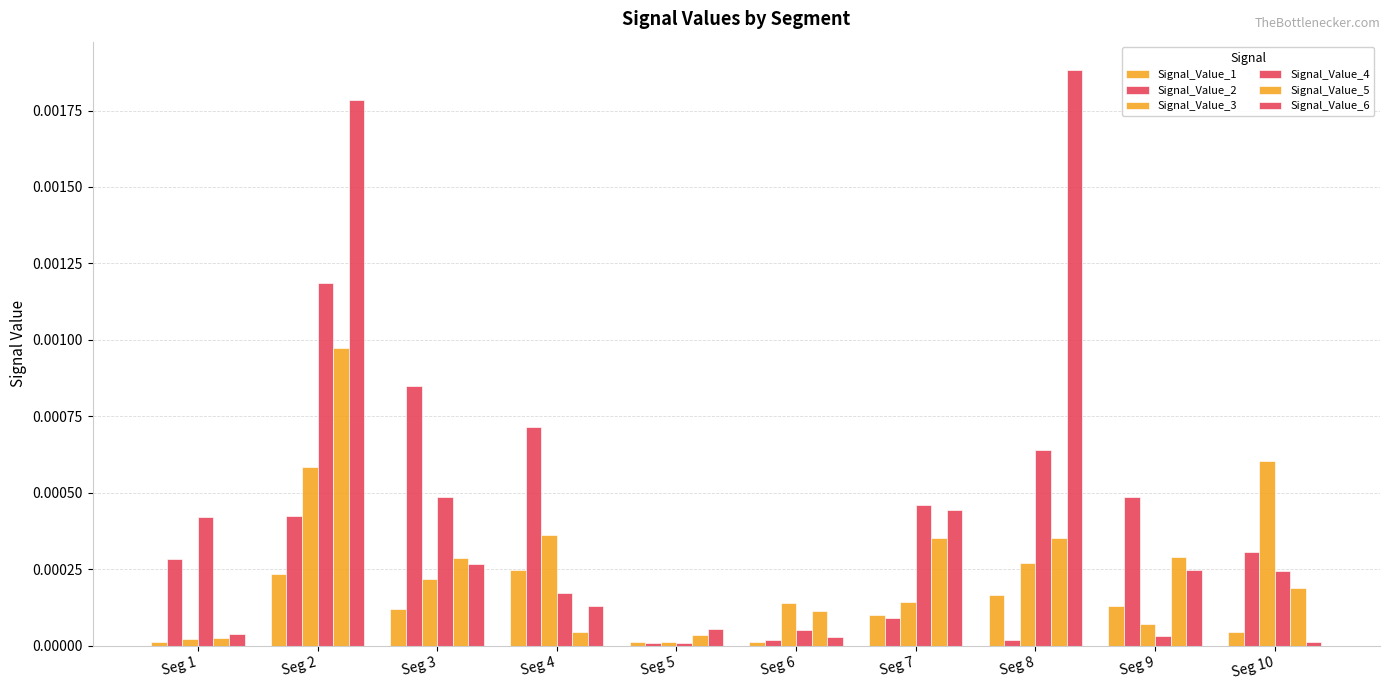

At which label is Signal_Value_6 closest to 0?

Seg 10